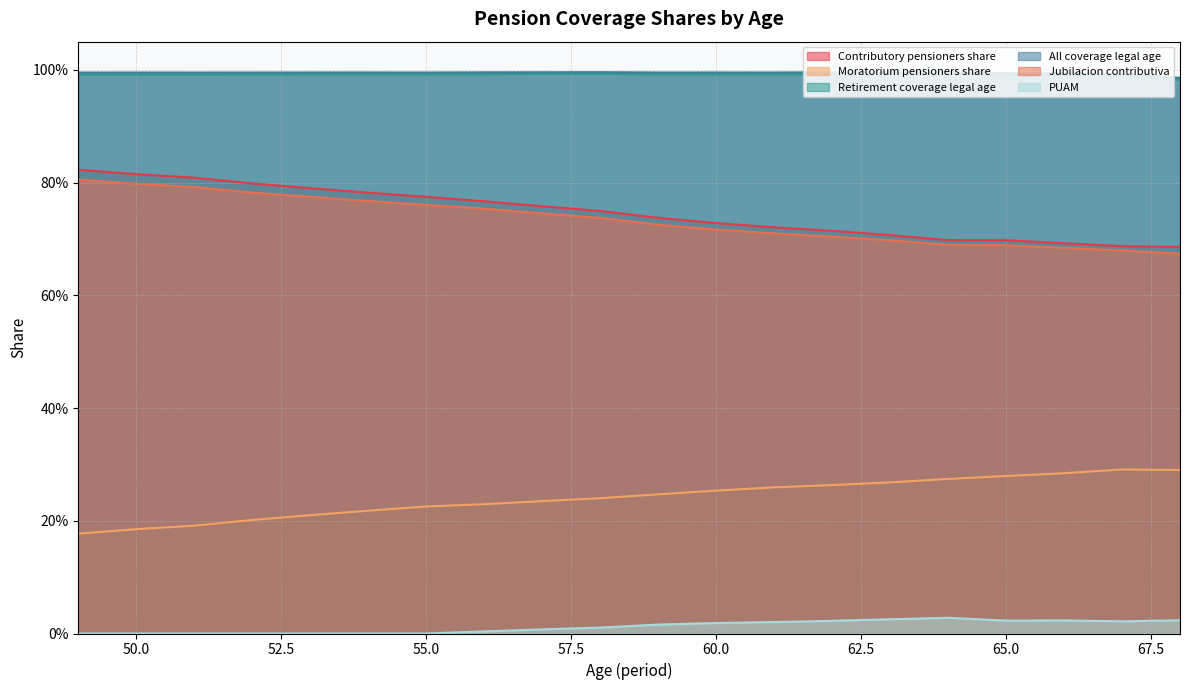

What is the total value across all series at 53?

3.8